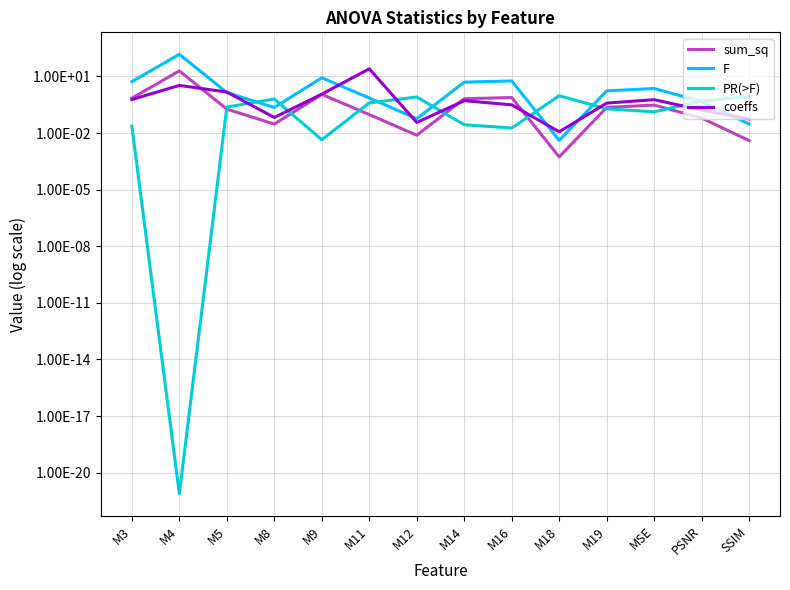

Which series ends up on top after the final intersection of sum_sq and coeffs?

coeffs